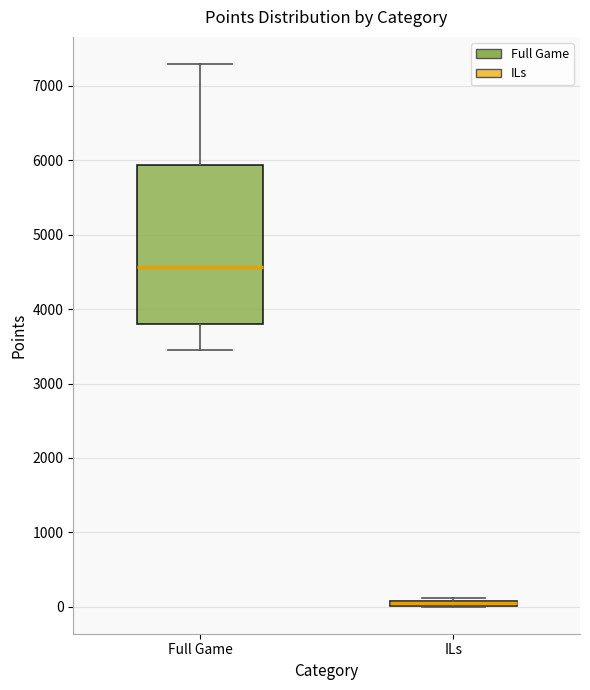

Which box is the tallest, from its lower edge to its upper edge?

Full Game